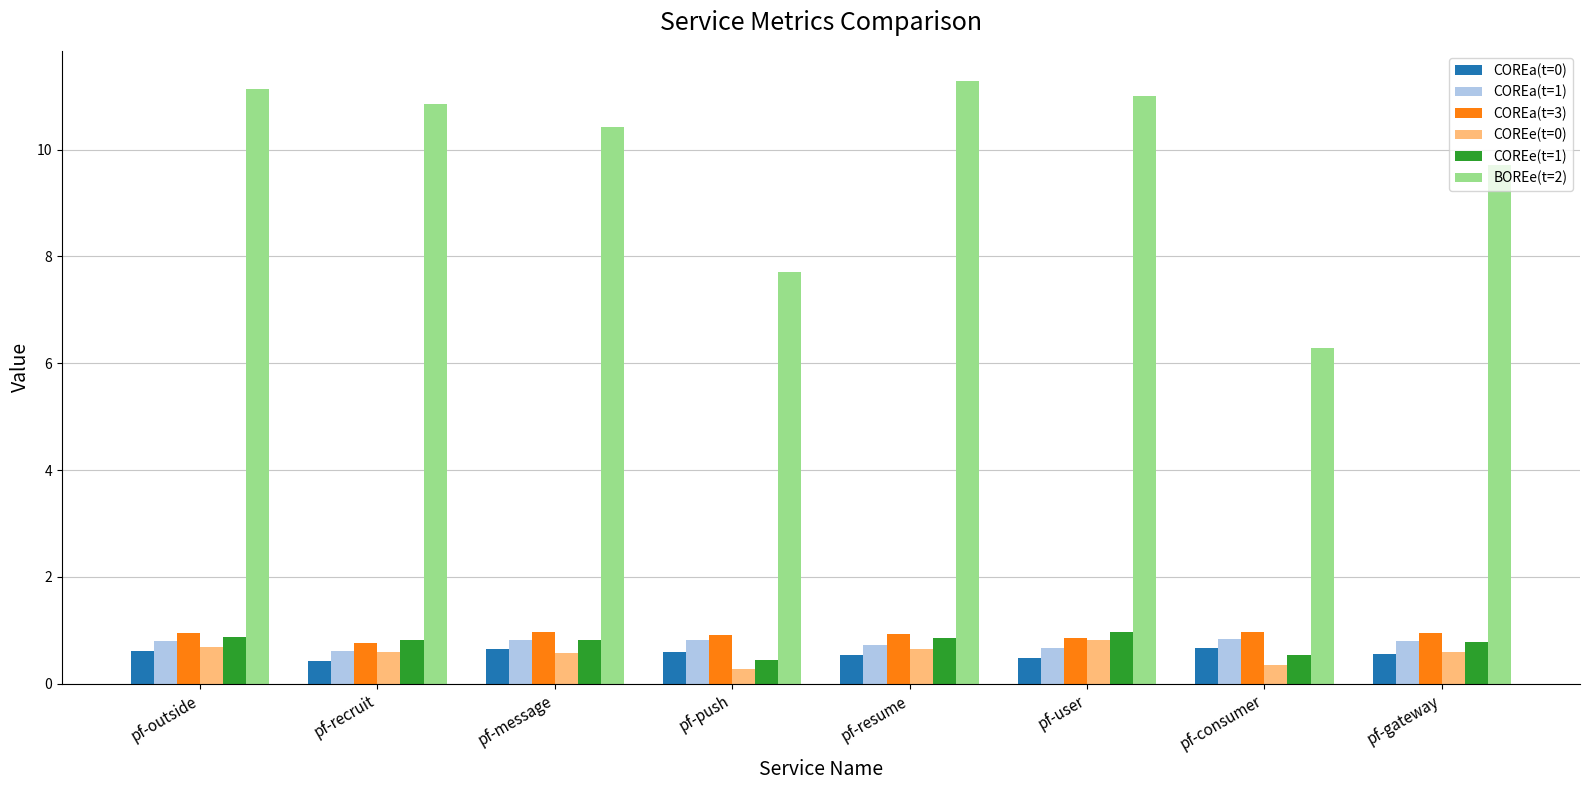

How many bars are there in each group?

6